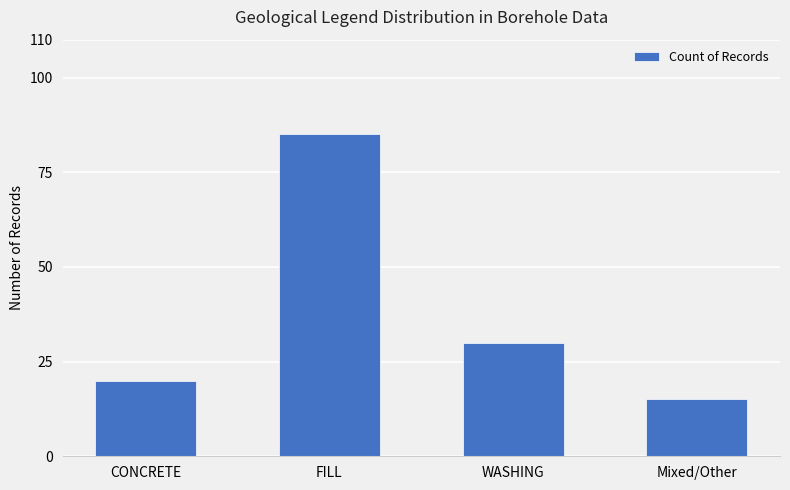

Does the chart contain any negative values?

No